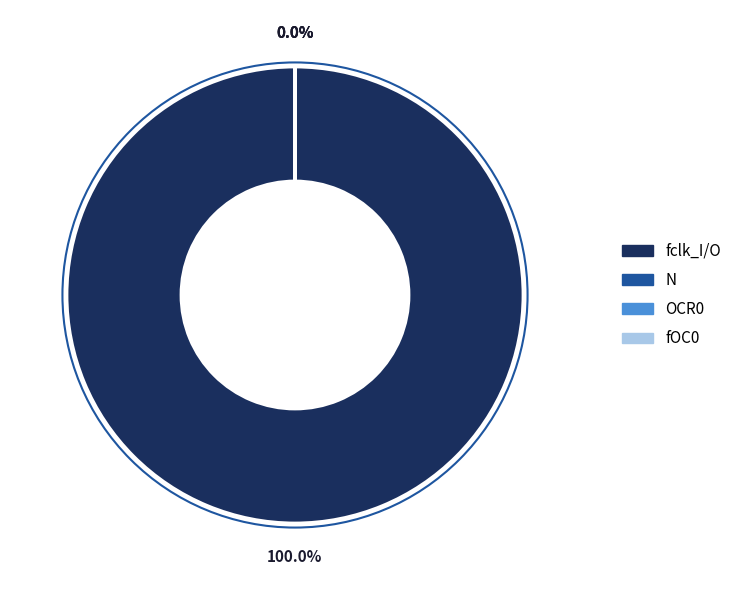

Is there any slice that represents more than half of the pie?

Yes